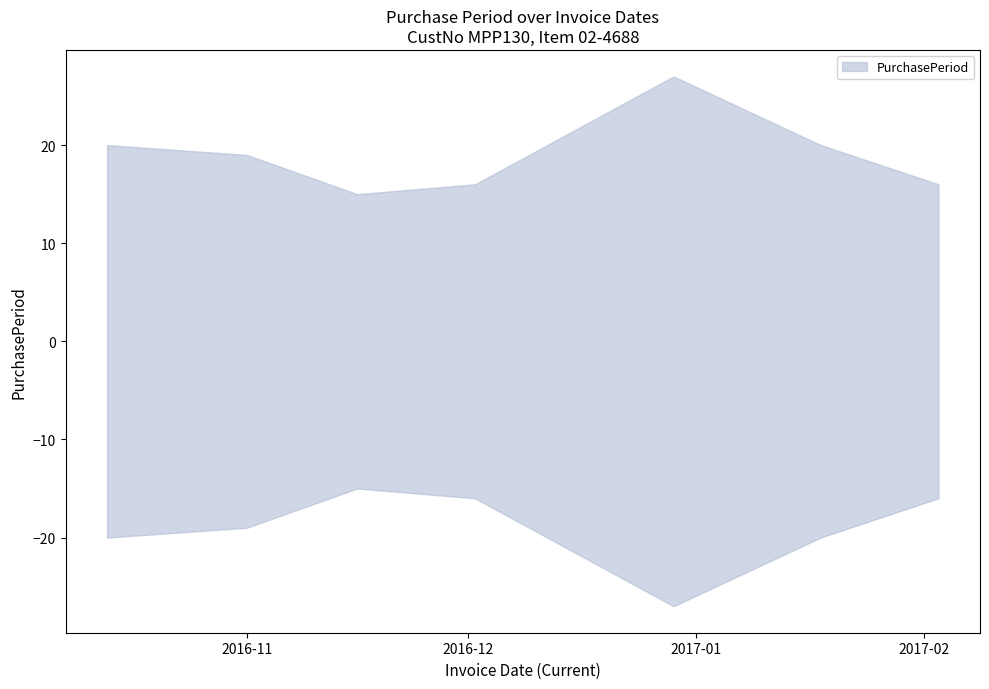

What is the ratio of the value at 2017-02-03 to the value at 2016-11-16?

1.1